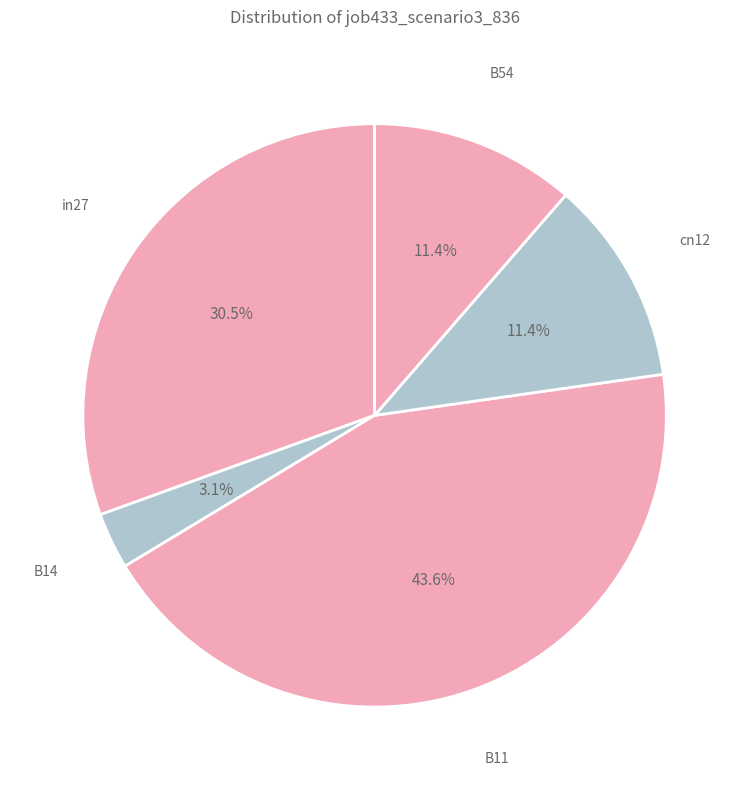

How many segments does this pie chart have?

5